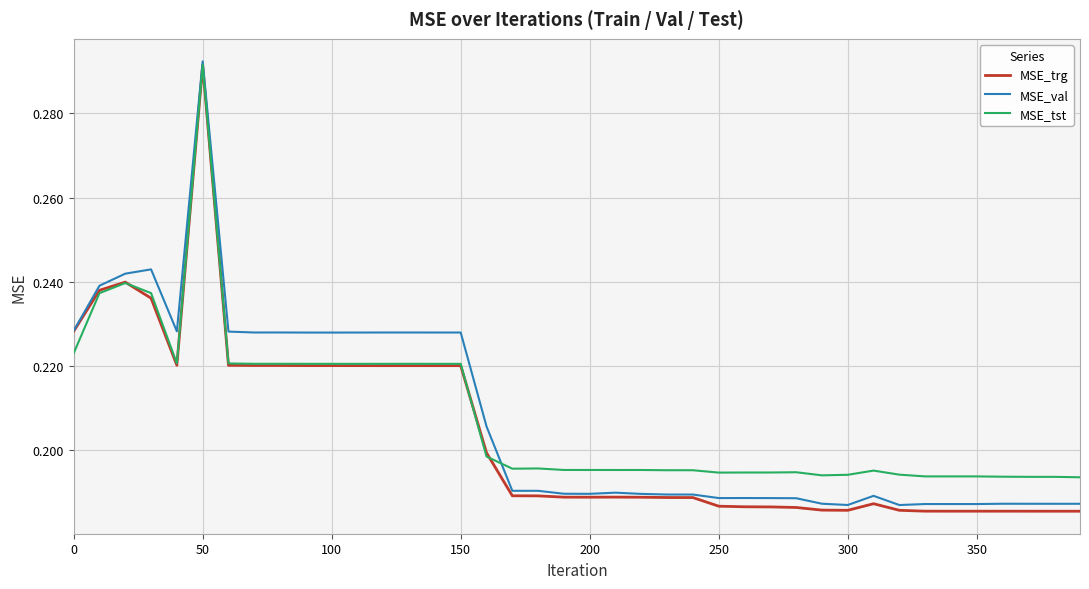

How many MSE_tst values are between 0 and 1?

40